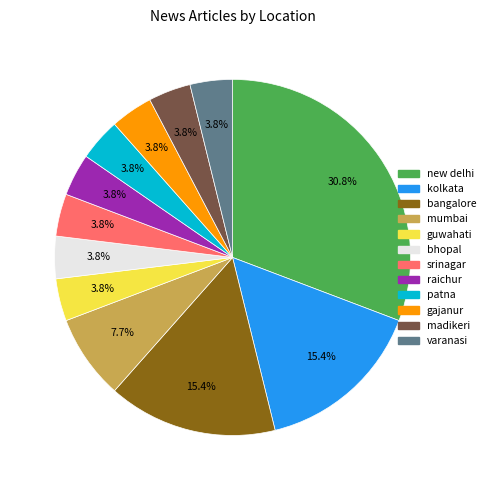

What is the largest slice in the pie chart?

new delhi